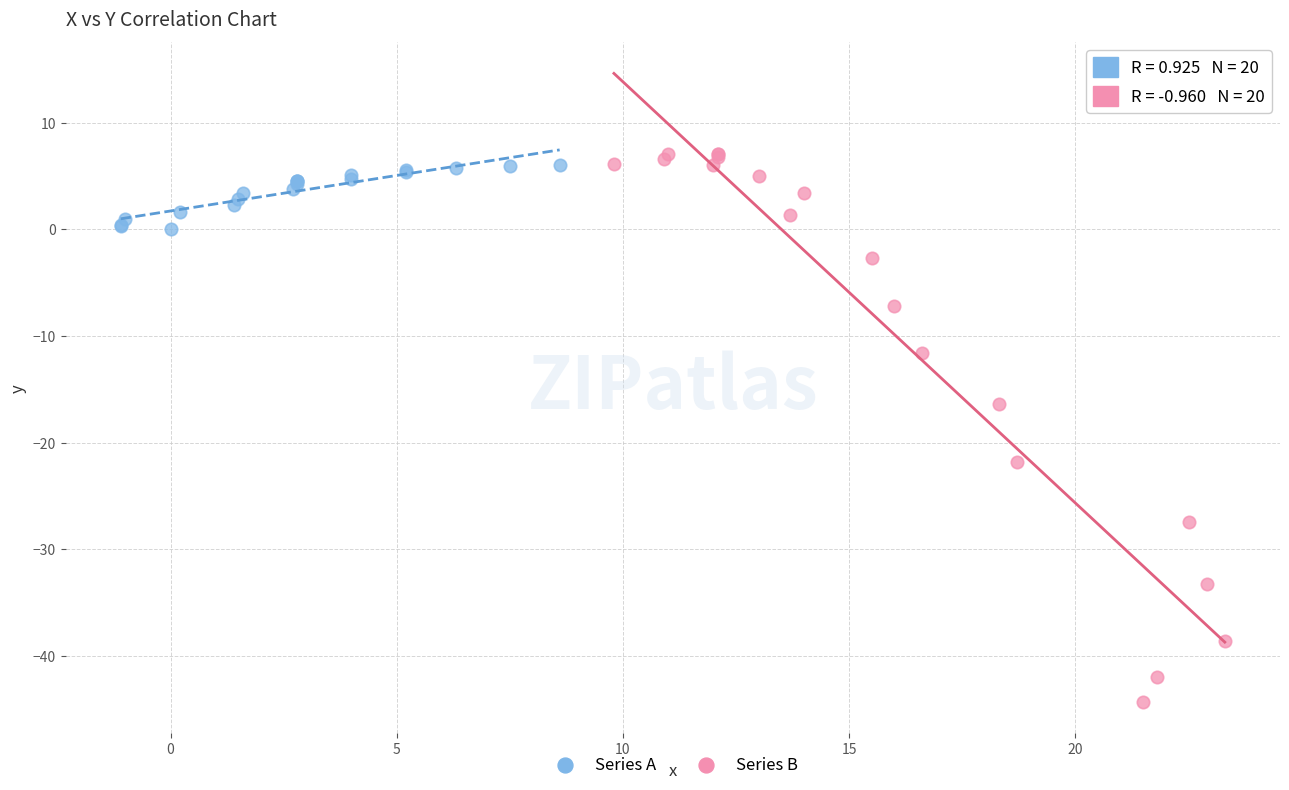

Which series has the widest spread of Y values?

Series B